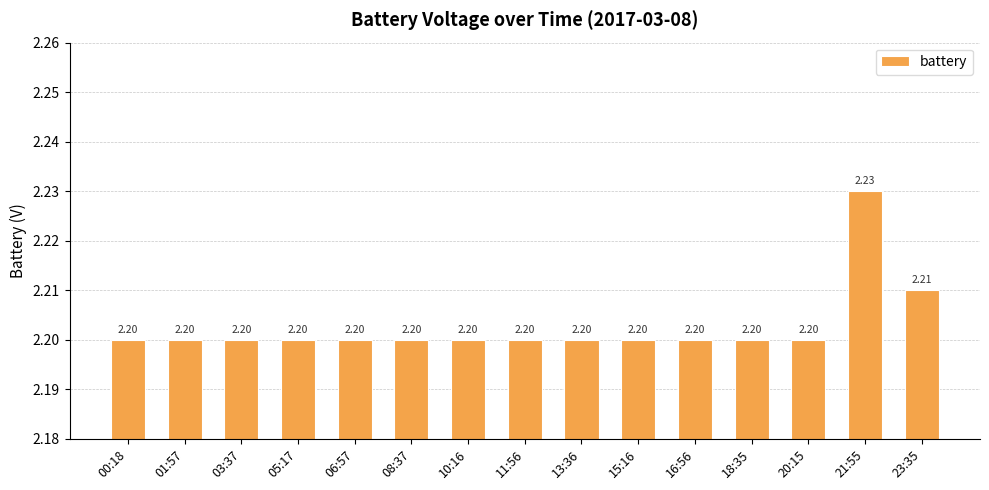

How many bars are there in total?

15